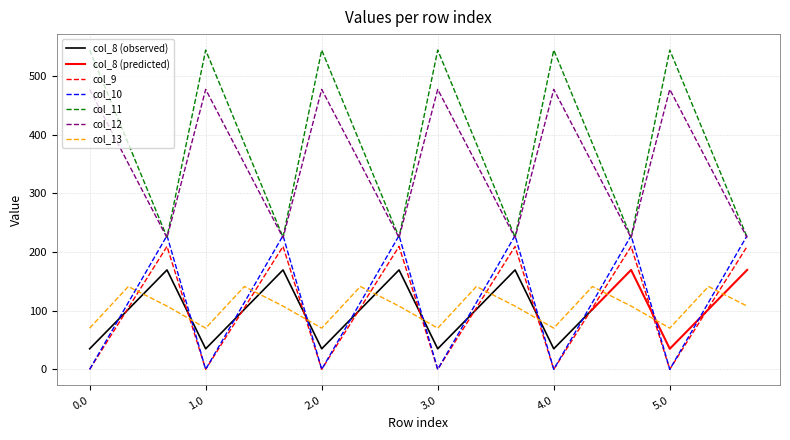

Is it true that col_11 equals 470.3 at 3.1?

False